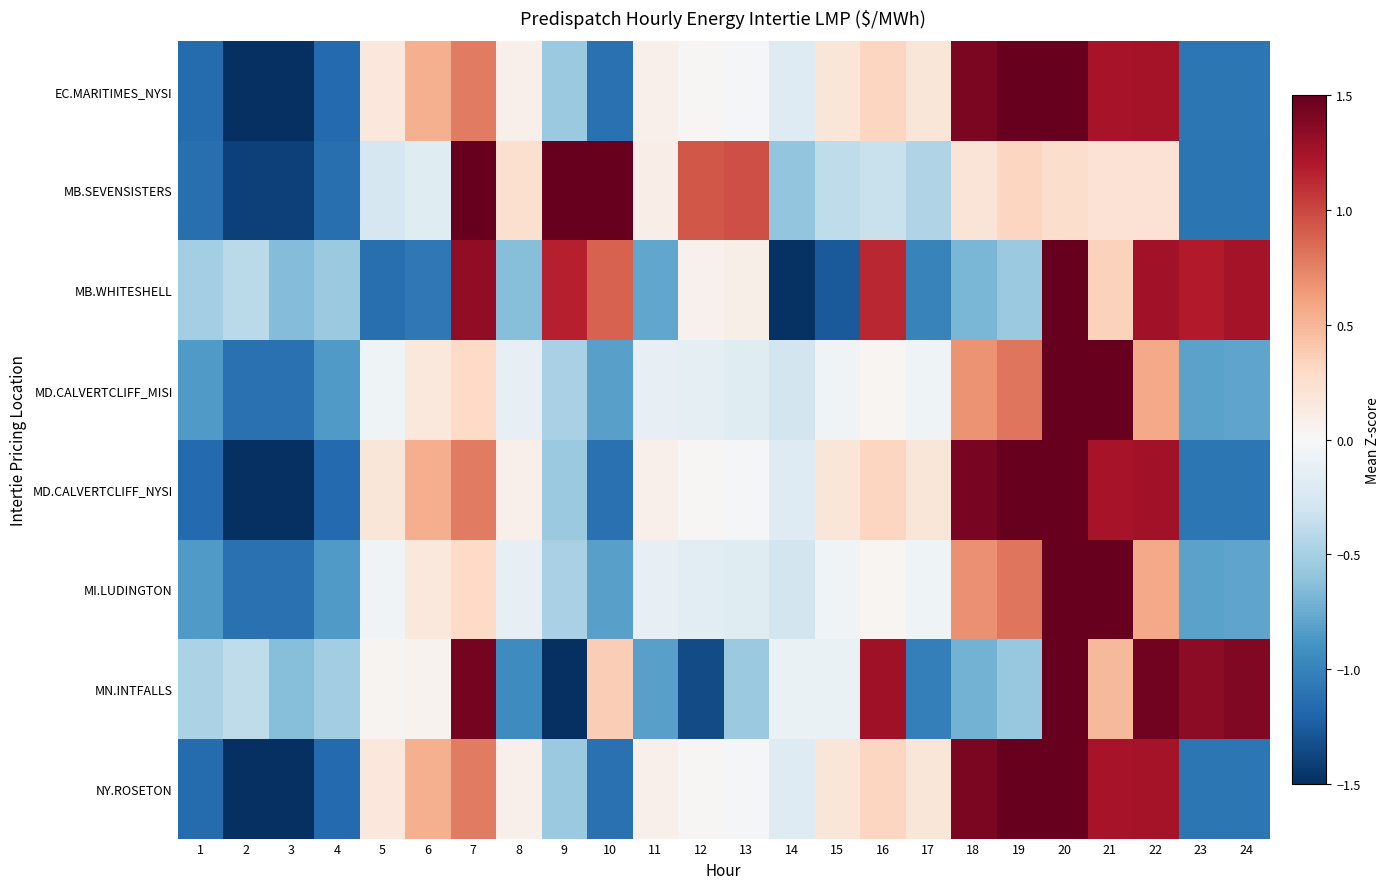

At which category is the sum across all series the highest?

20